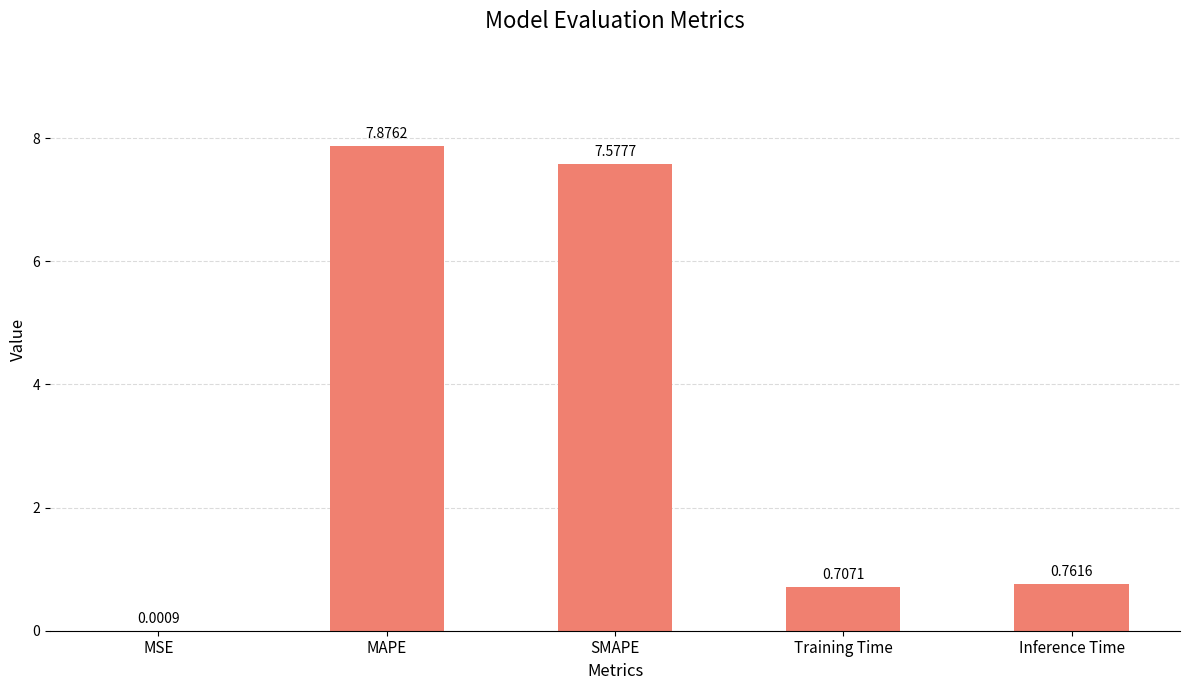

Between Inference Time and SMAPE, which is larger?

SMAPE